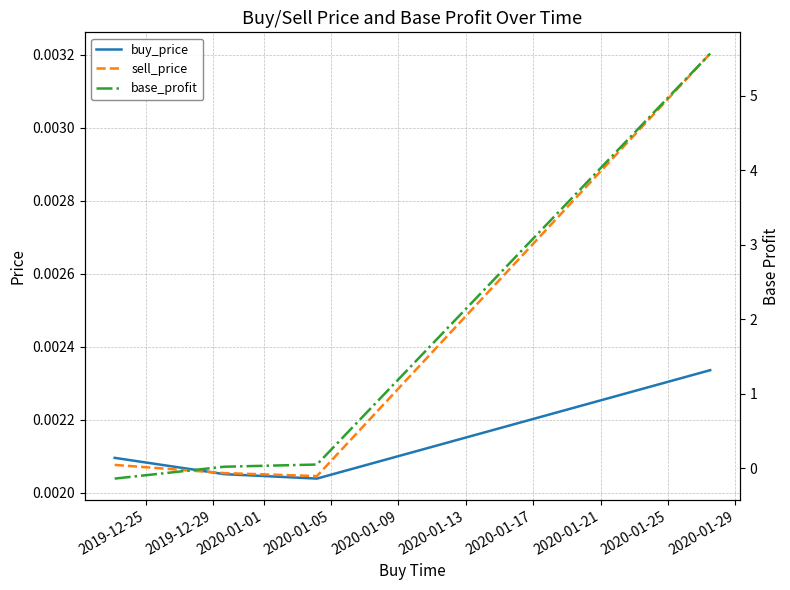

Count the number of categories in the chart.

4